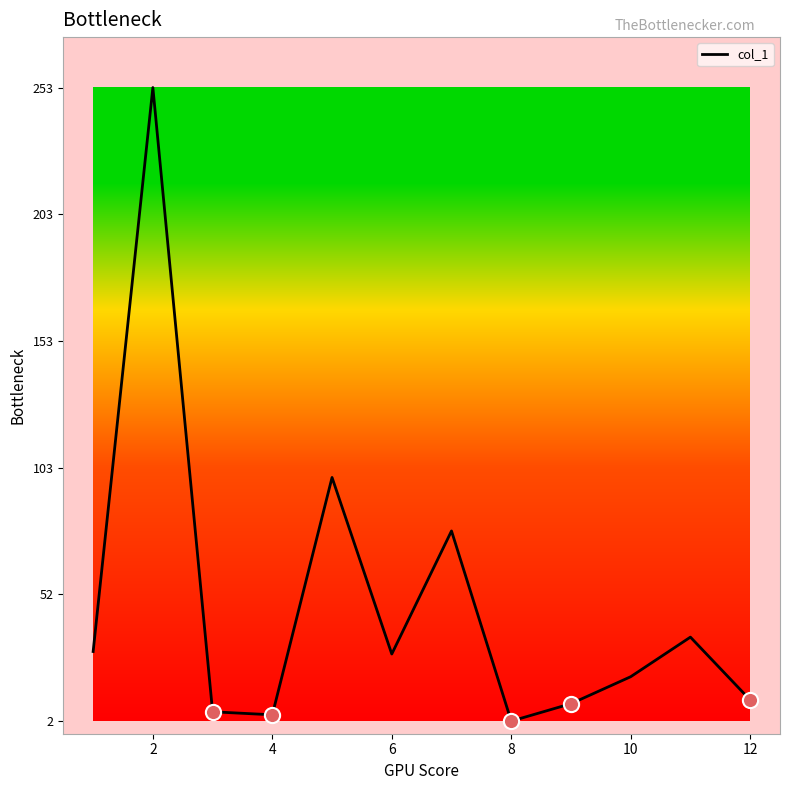

What is the difference between the maximum and minimum values?

251.2